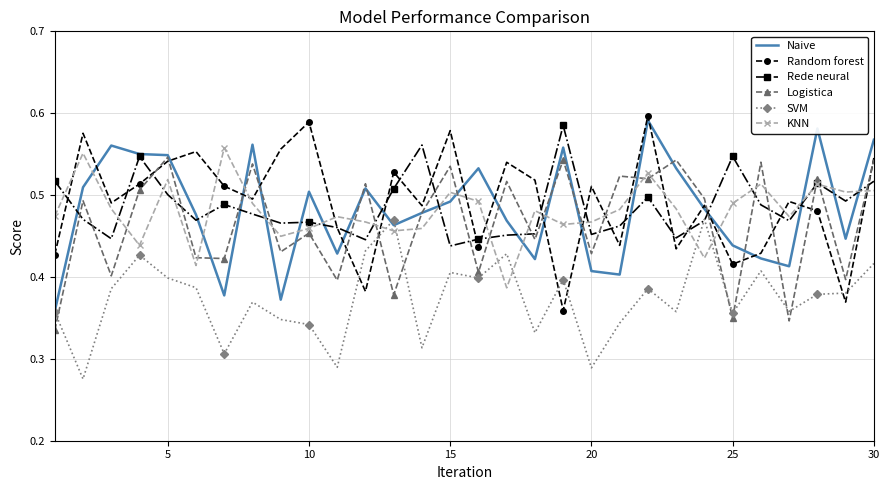

True or false: KNN and Logistica cross at least once.

True